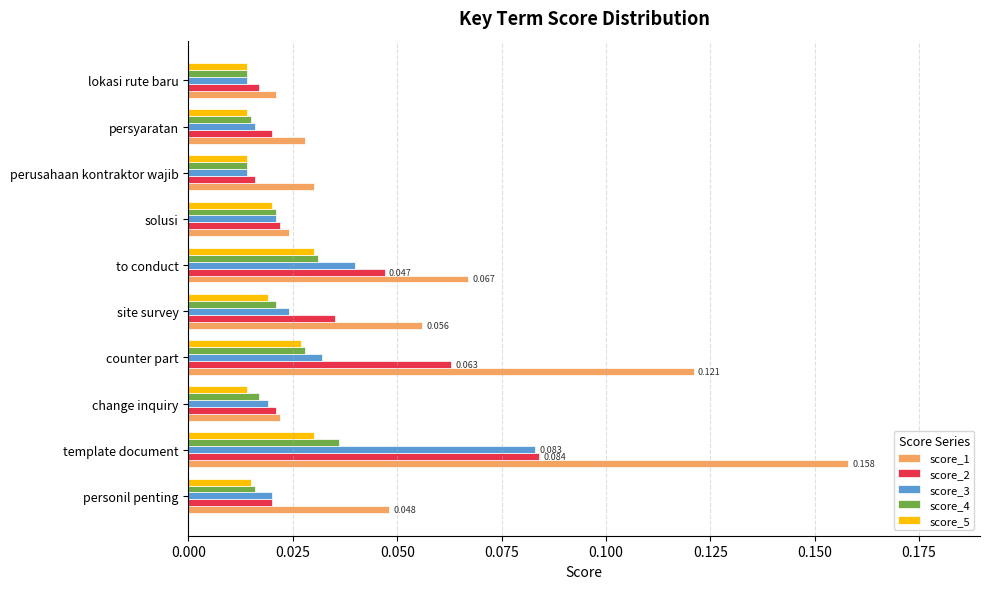

At which category is the sum across all series the highest?

template document